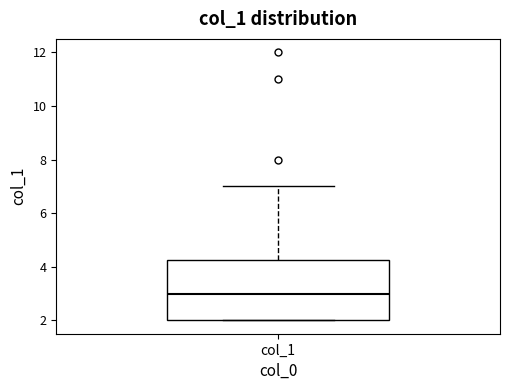

Transcribe this box plot: give where the median line is, the range the box spans, and where the two whiskers end, as read against the y-axis. The values are not printed on the chart, so give them approximately, as read against the axis.

median 3.0, box 2.0 to 4.2, whiskers 2.0 to 7.0